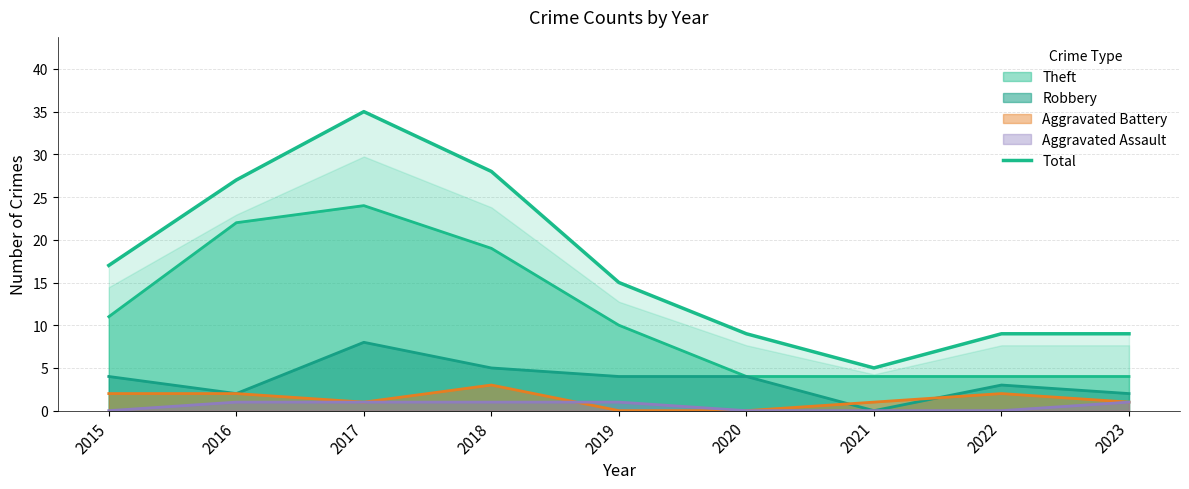

What is the ratio of the value at 2023 to the value at 2016?

0.3